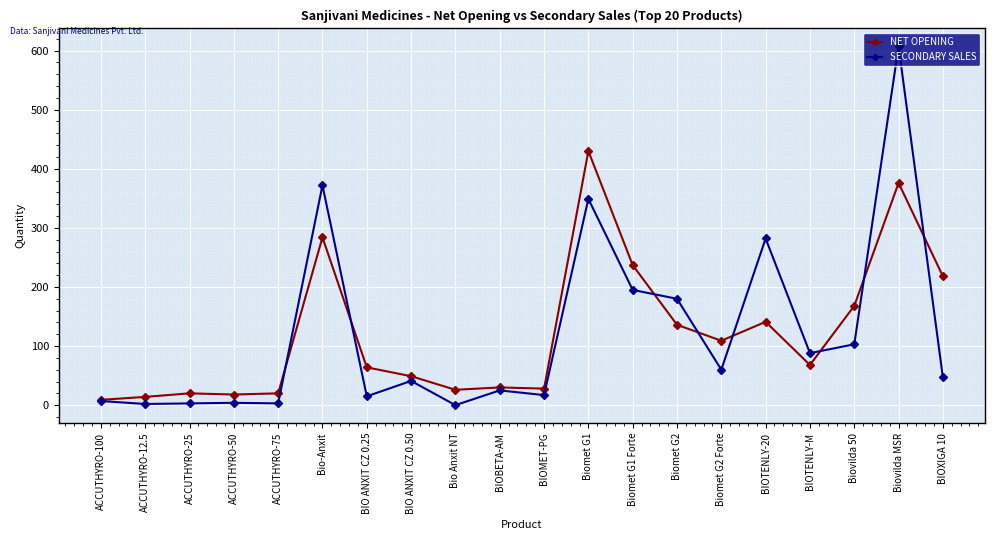

The value of SECONDARY SALES at Biovilda 50 is 103. True or false?

True